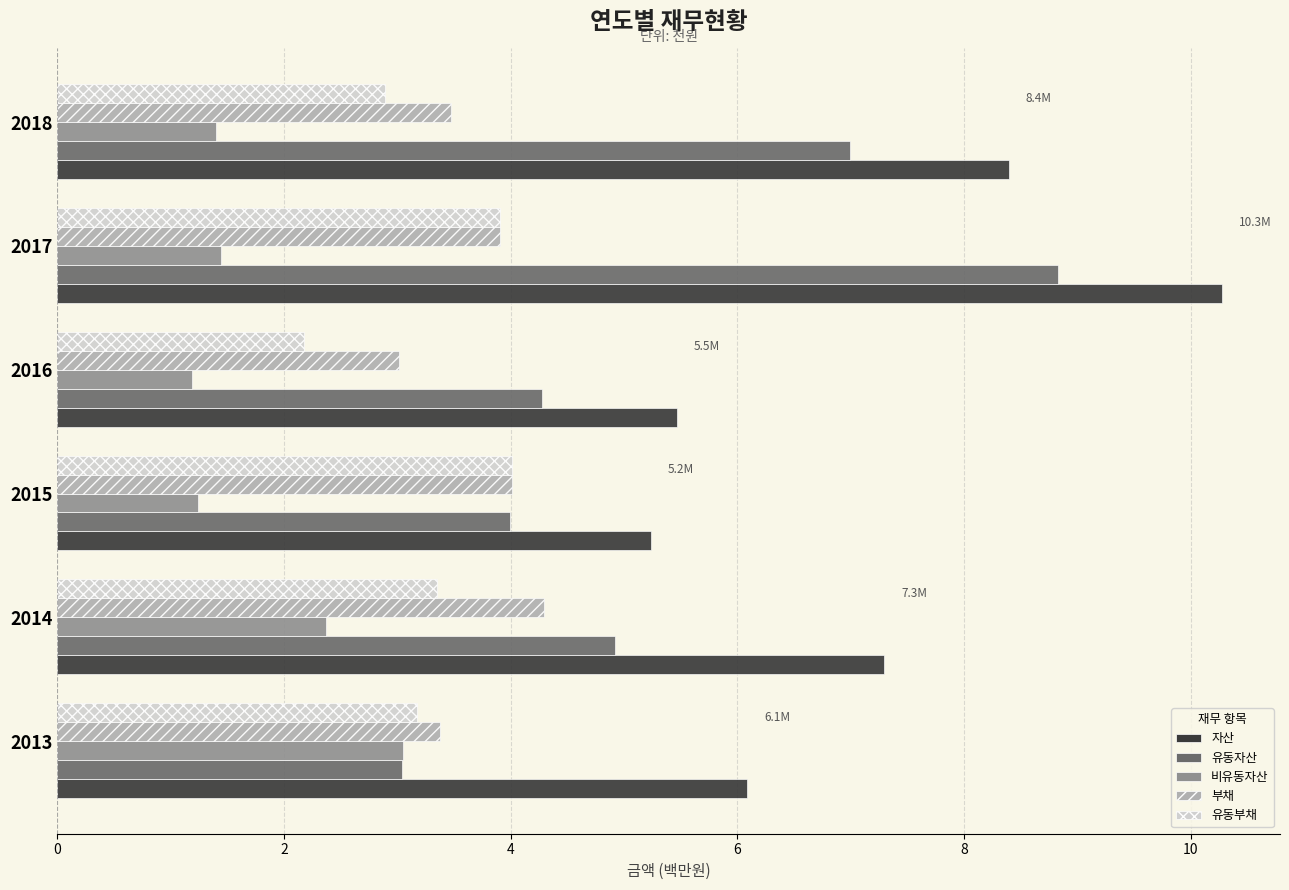

What is the difference between the maximum and second lowest values in the 자산 series?

4.8